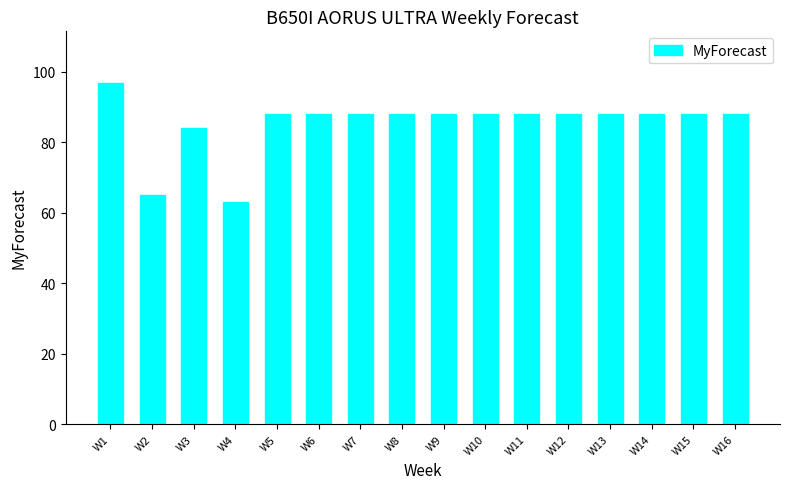

What is the difference between the maximum and second lowest values?

32